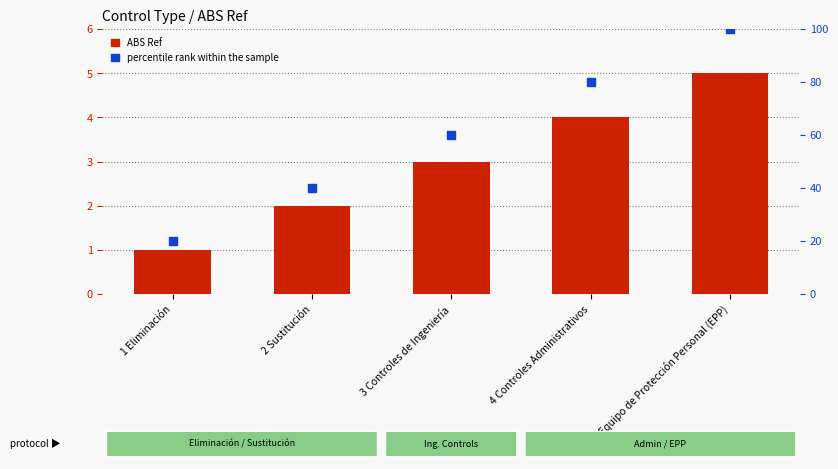

Which series reaches the maximum Y coordinate?

percentile rank within the sample